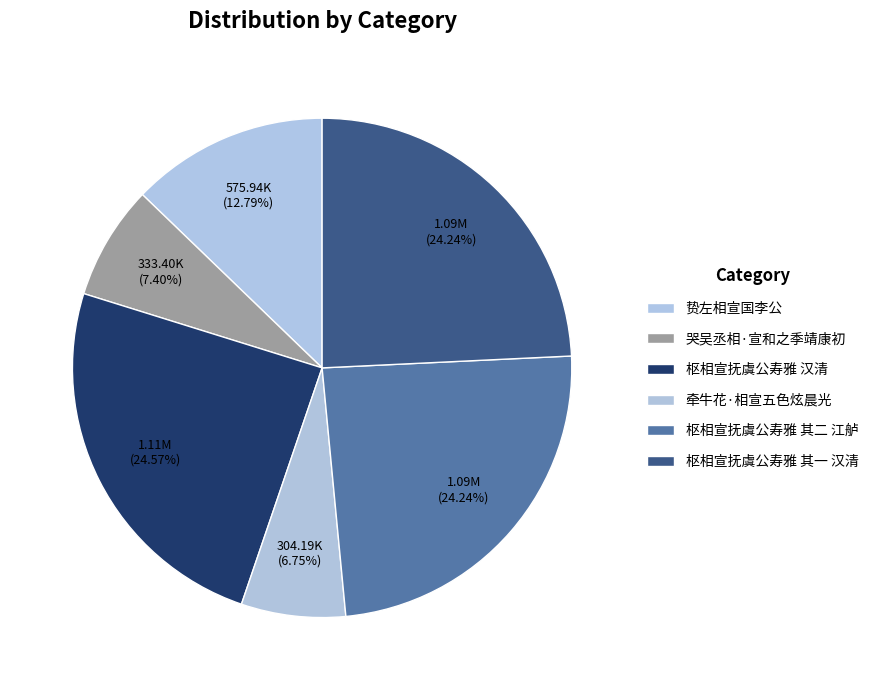

How many segments does this pie chart have?

6